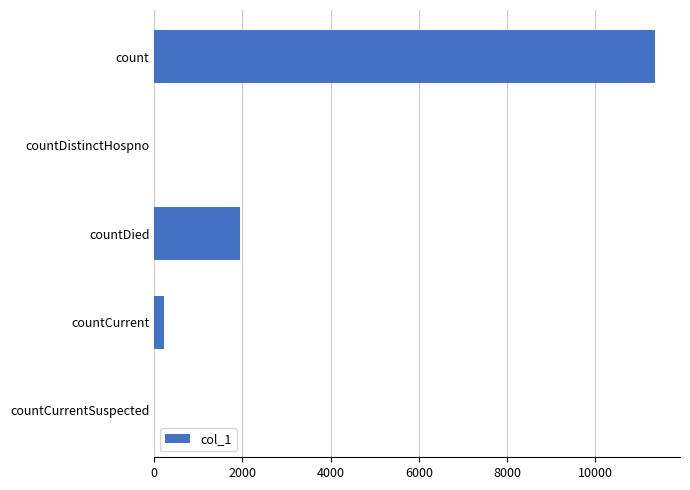

How many series are shown in this chart?

1